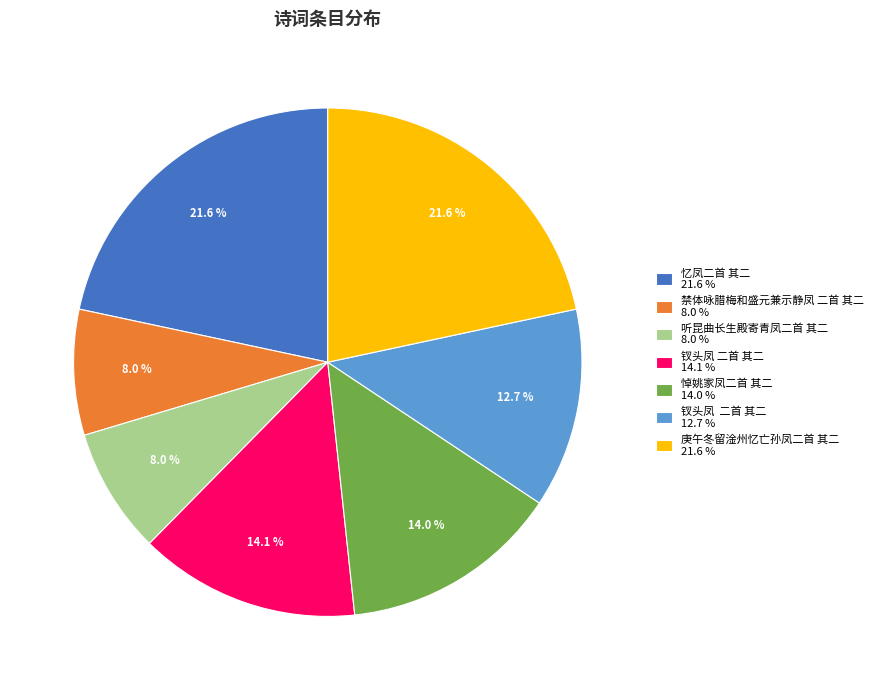

What is the ratio of the value at 庚午冬留淦州忆亡孙凤二首 其二 21.6 % to the value at 禁体咏腊梅和盛元兼示静凤 二首 其二 8.0 %?

2.7